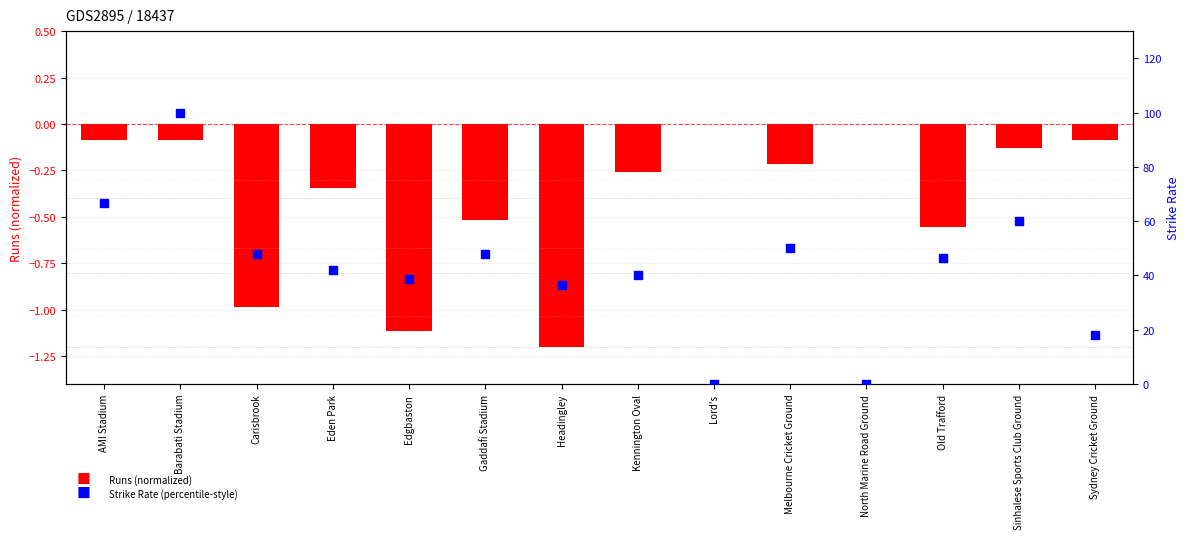

Which series contains the highest Y value?

S/R (Strike Rate)